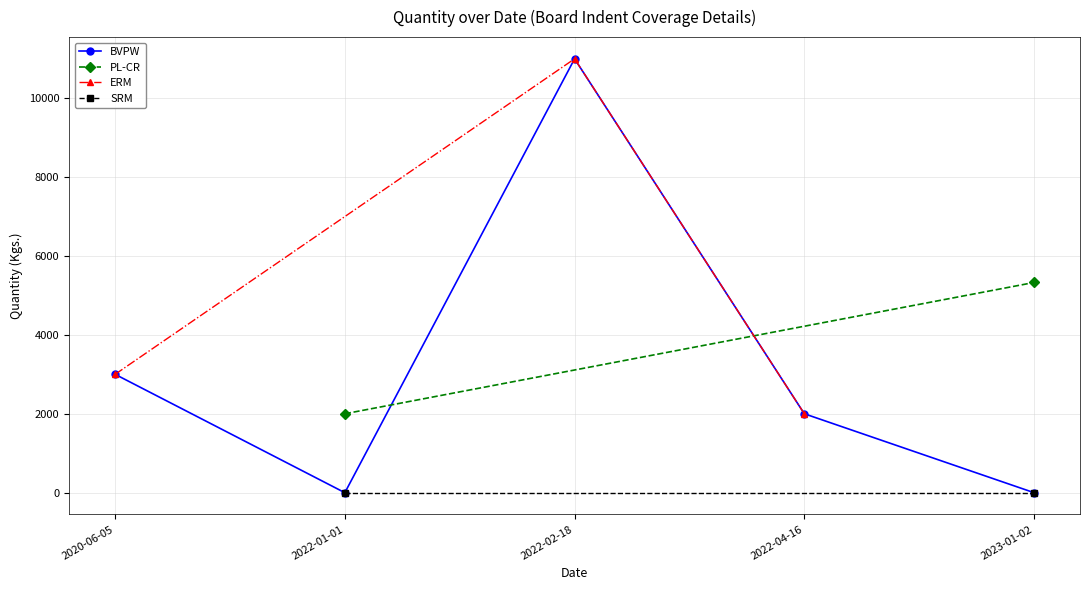

True or false: BVPW has more than 2 points higher than both neighbors.

False